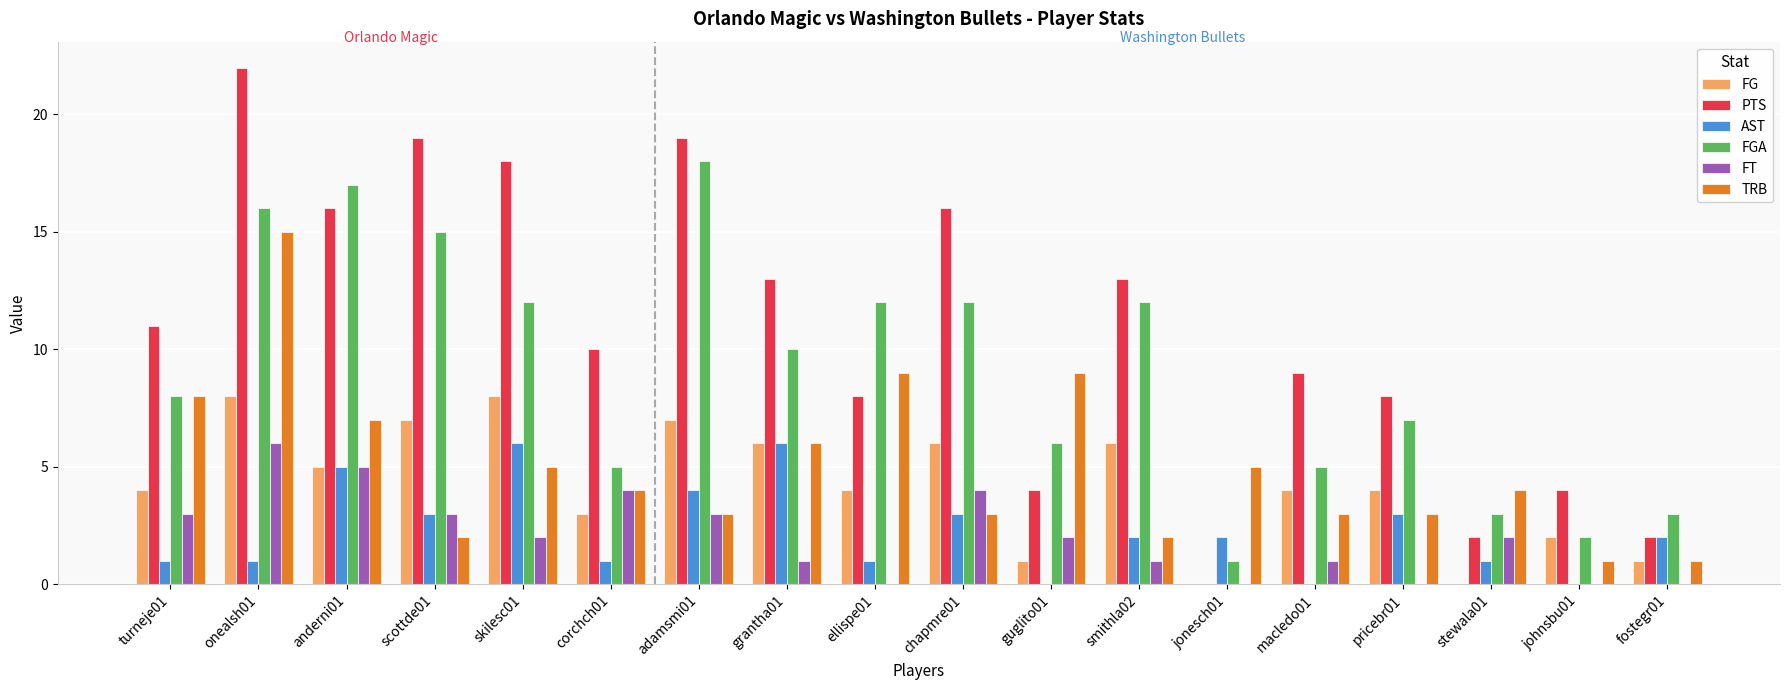

What is the highest value of the TRB series?

15